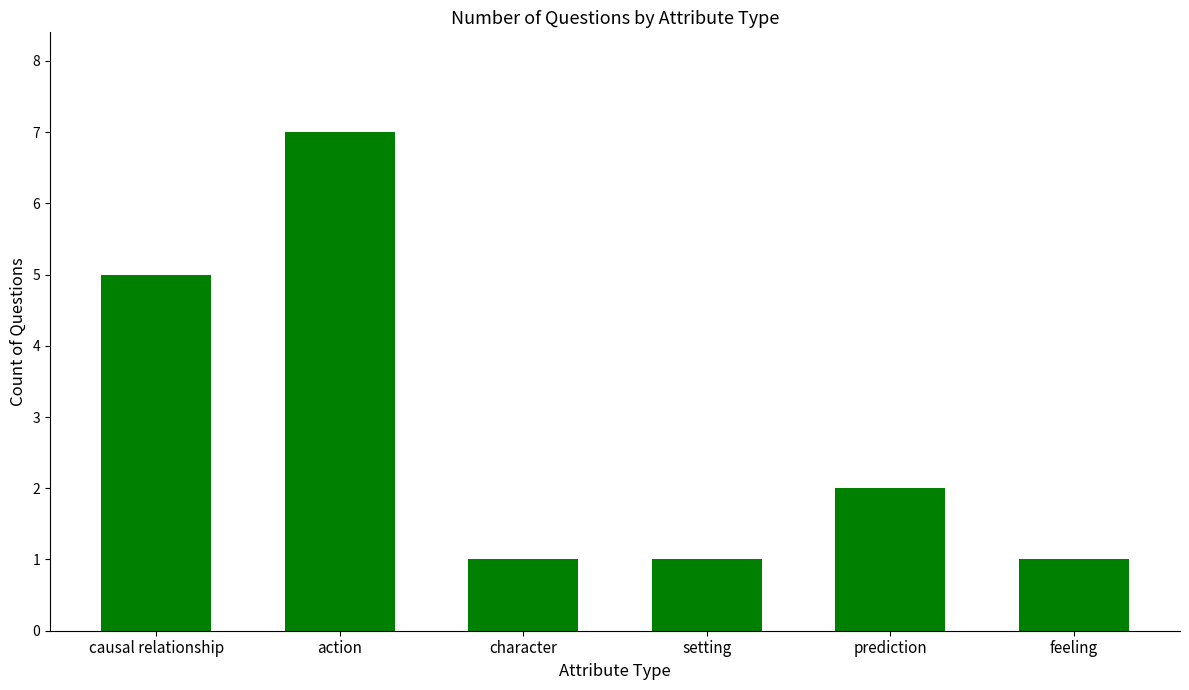

Reading left to right, list all the values displayed in this chart.

5	7	1	1	2	1